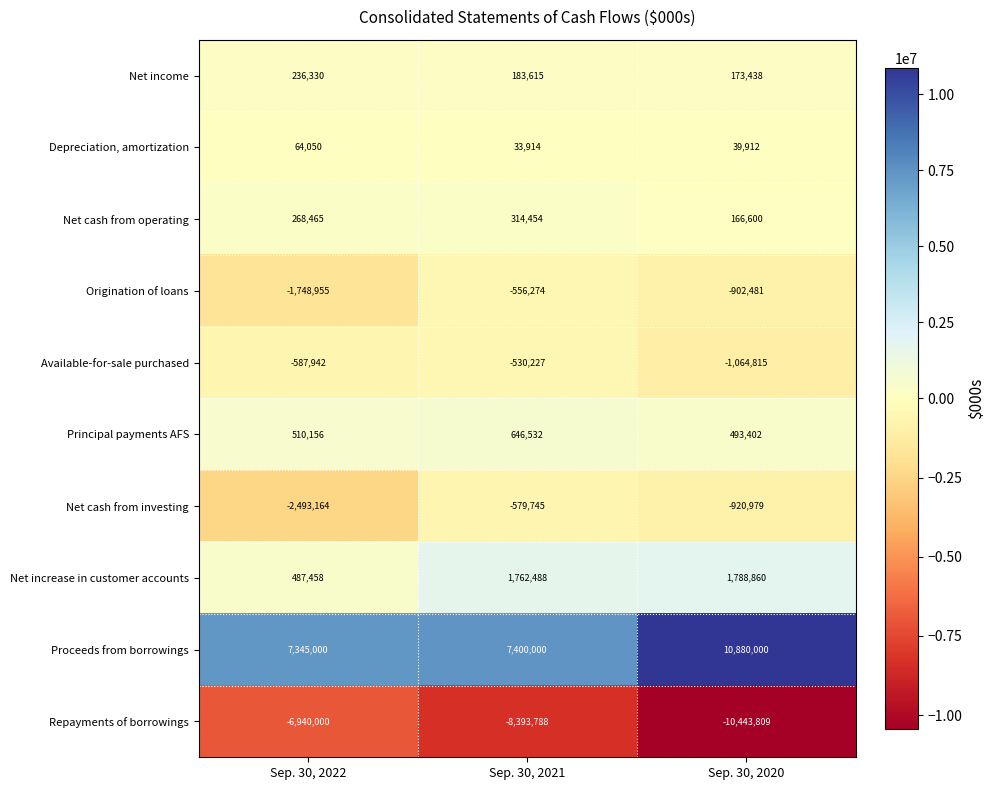

What is the average value of the Net cash from operating series?

249840